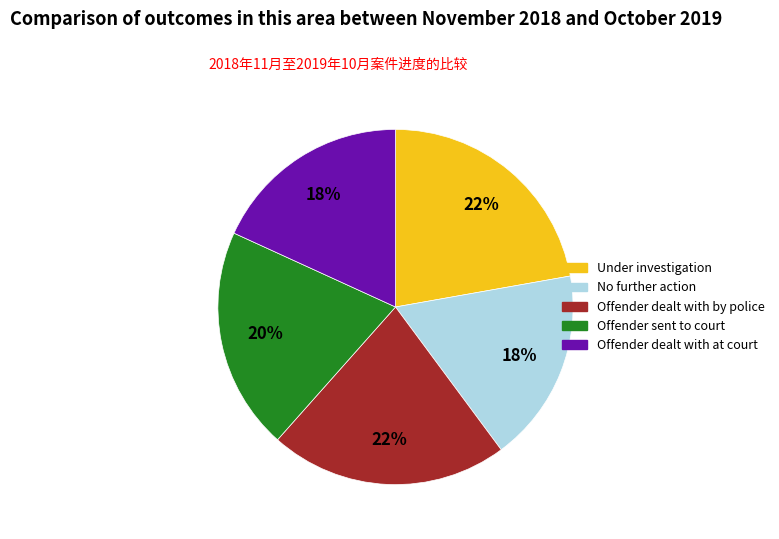

Is there a majority slice in this chart?

No